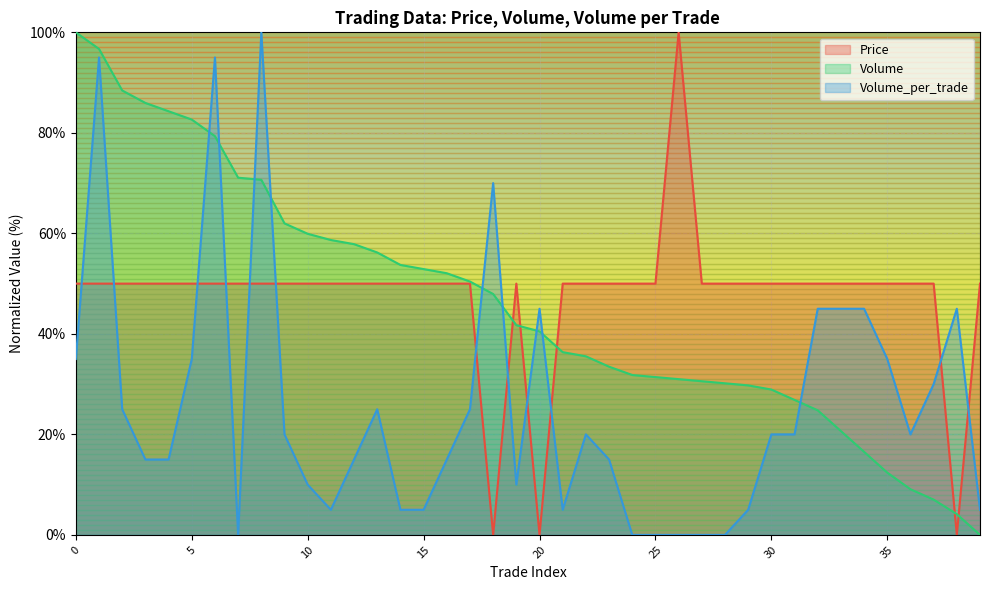

What is the total value across all series at 9?

132.0